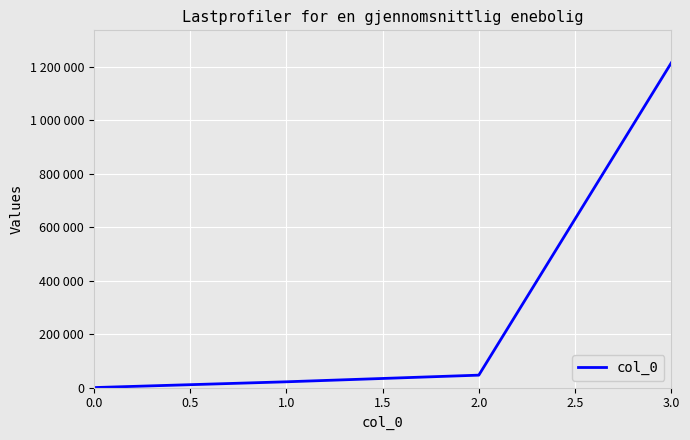

Is this an area chart (filled region under the line)?

No